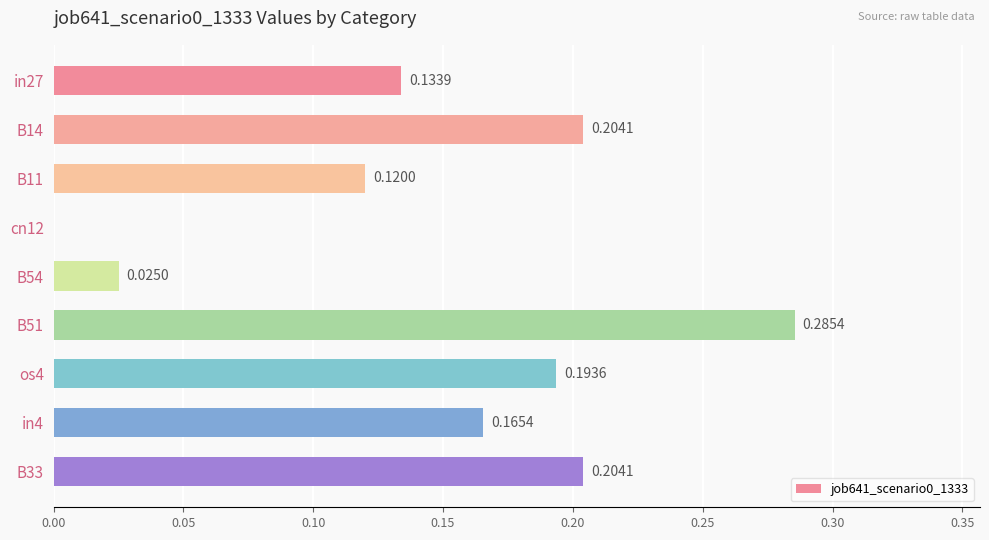

How many values are above zero?

8